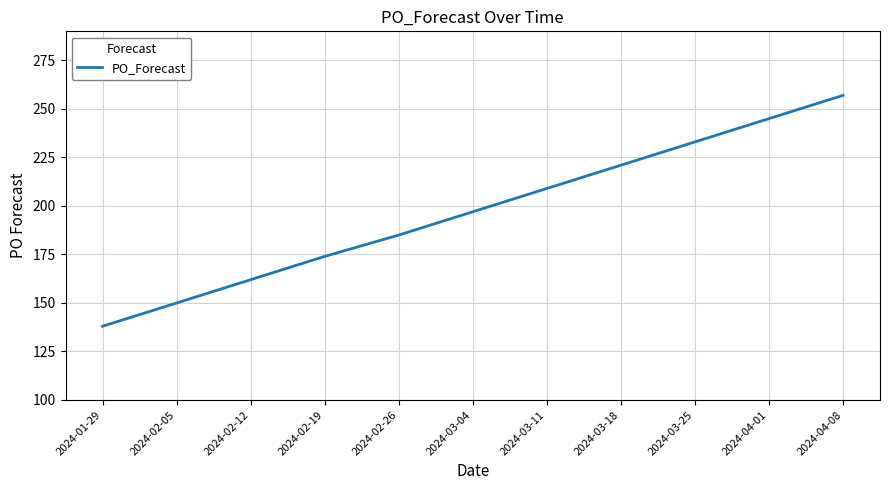

What is the difference between the values at 2024-02-05 and 2024-03-04?

47